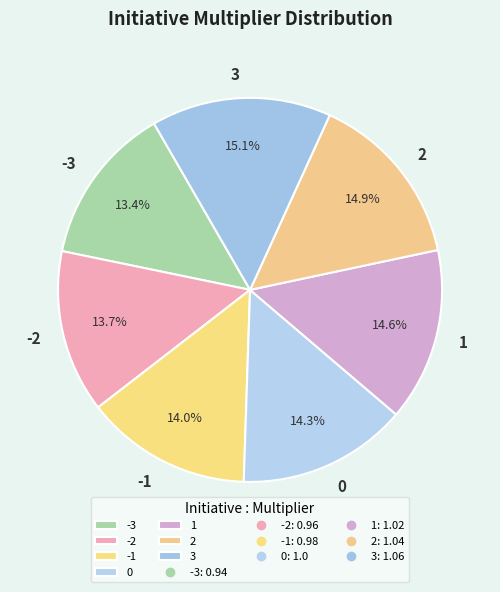

True or false: 1 accounts for 27% of the total.

False